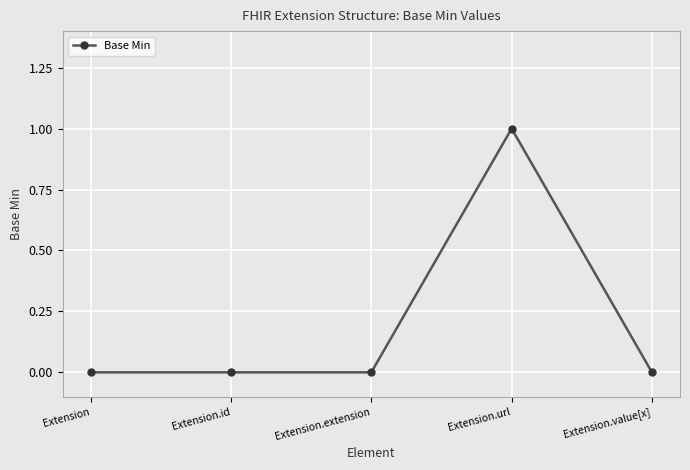

True or false: there are more than 0 points higher than both neighbors.

True